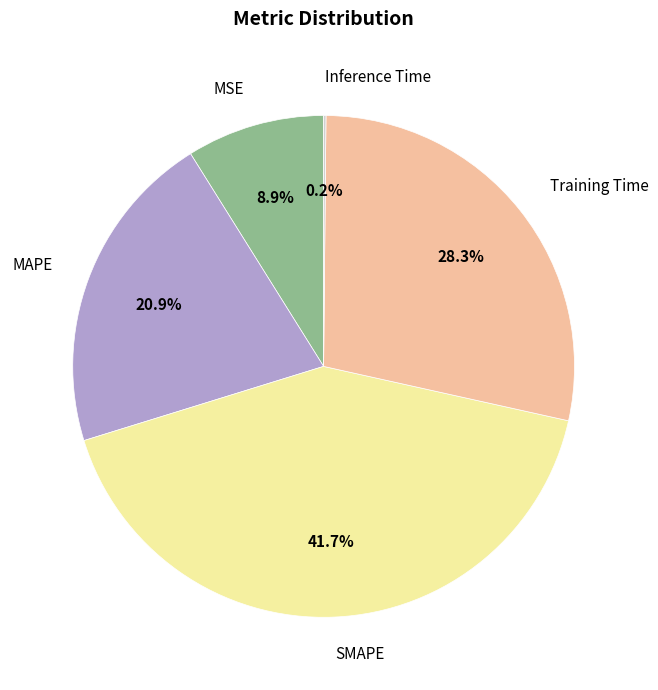

Does any single category account for the majority?

No